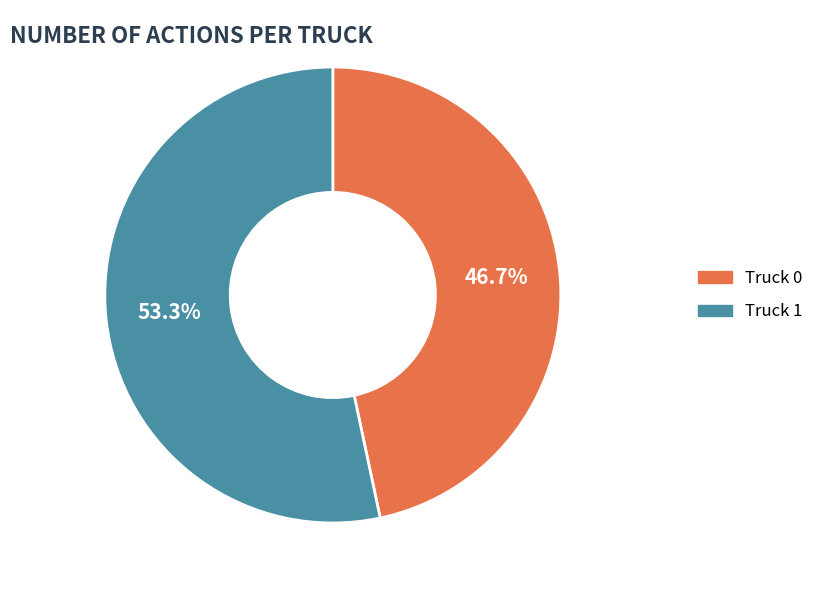

To the nearest percent, what portion does Truck 1 represent?

53%